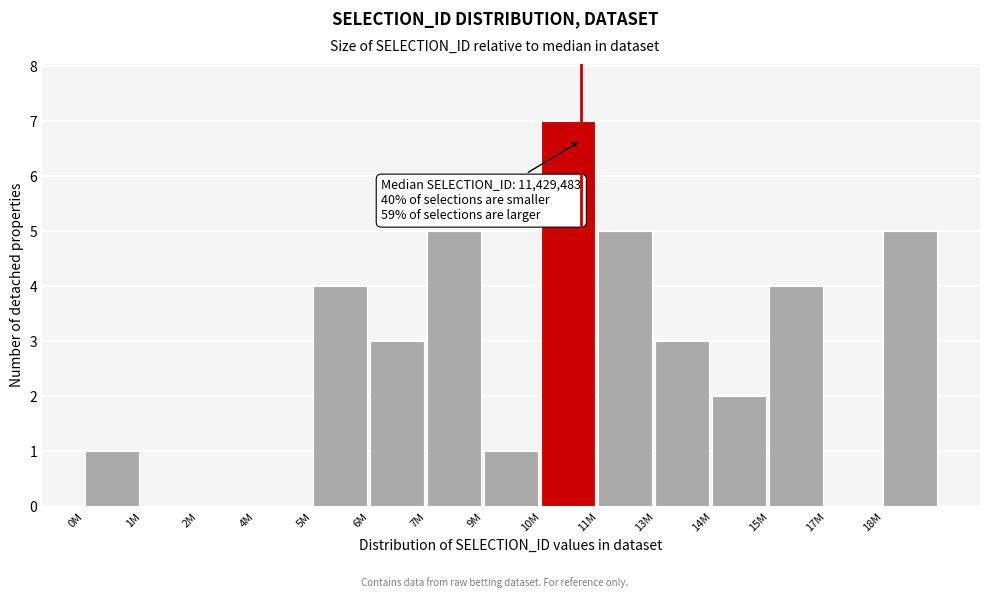

Reading left to right, extract all data points from this chart.

0M=1	1M=0	2M=0	4M=0	5M=4	6M=3	7M=5	9M=1	10M=7	11M=5	13M=3	14M=2	15M=4	17M=0	18M=5